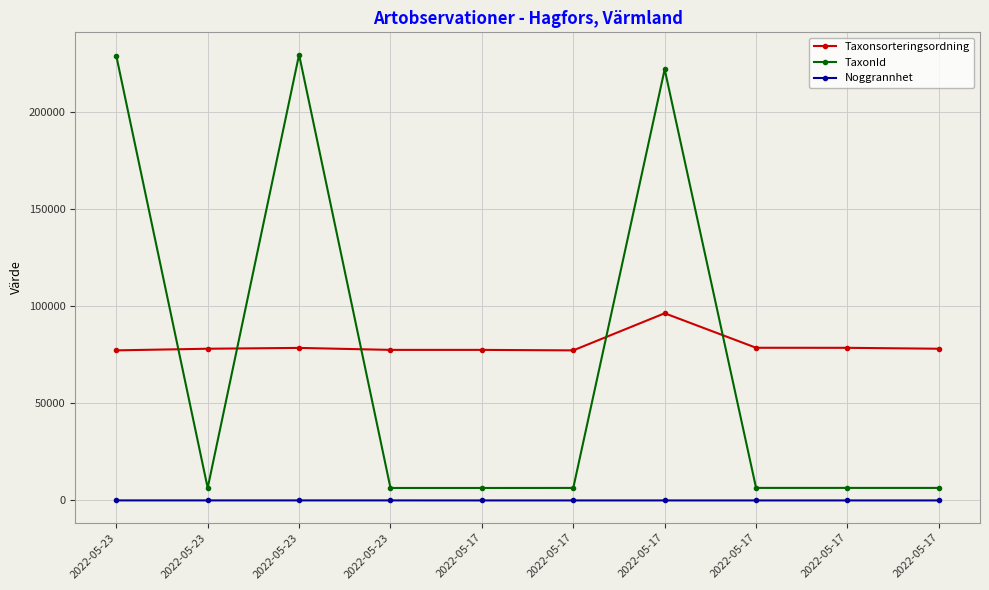

True or false: Taxonsorteringsordning and Noggrannhet intersect in this chart.

False